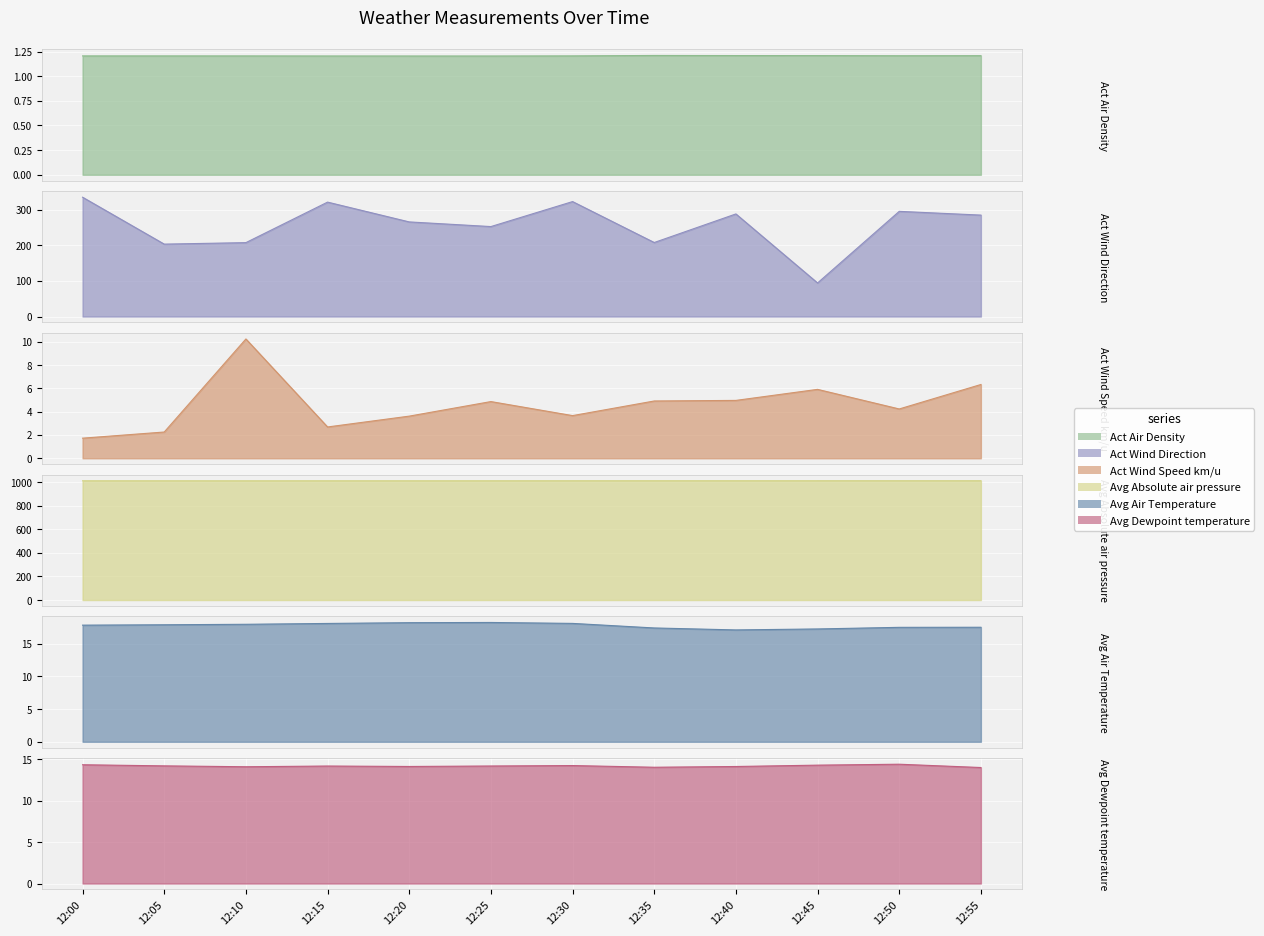

True or false: Avg Dewpoint temperature and Avg Air Temperature cross at least once.

False